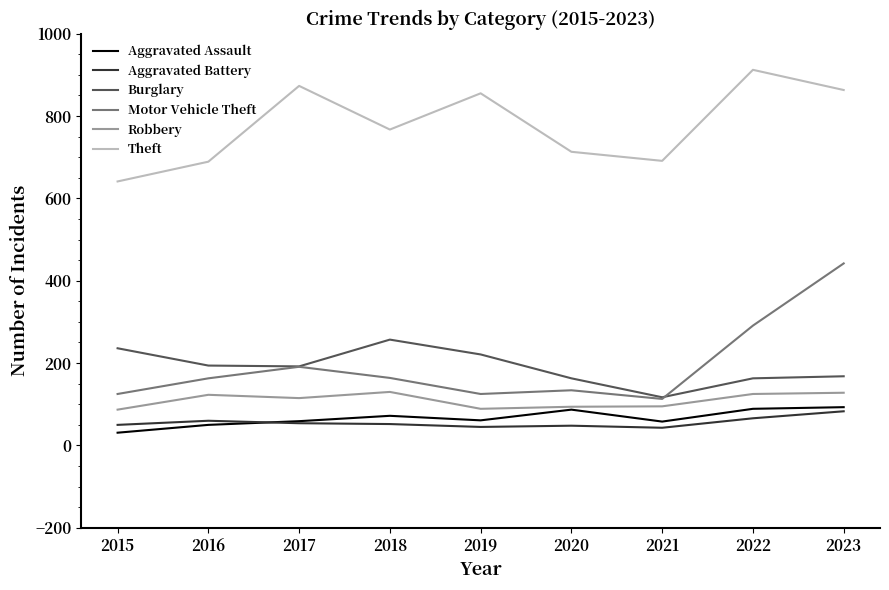

The value of Robbery at 2021 is 95. True or false?

True